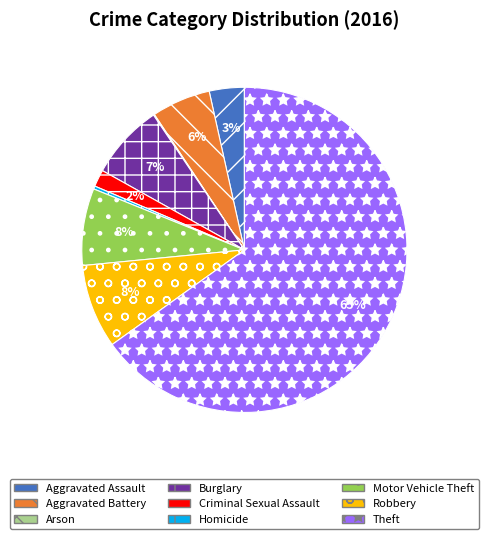

To the nearest percent, what is the average slice percentage?

11%